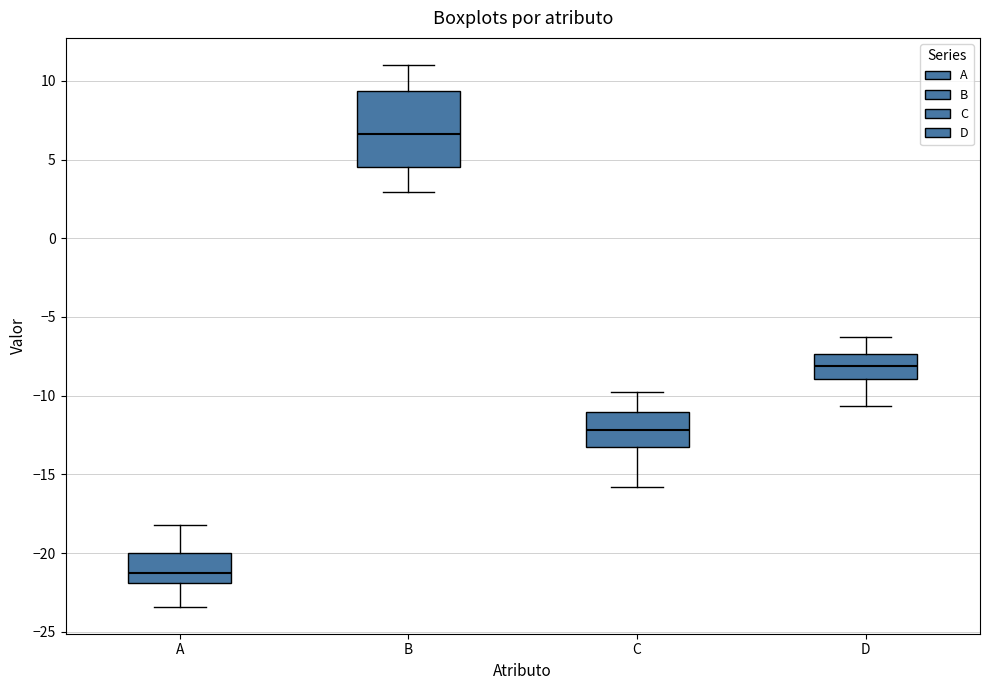

Which box's median line is the highest?

B